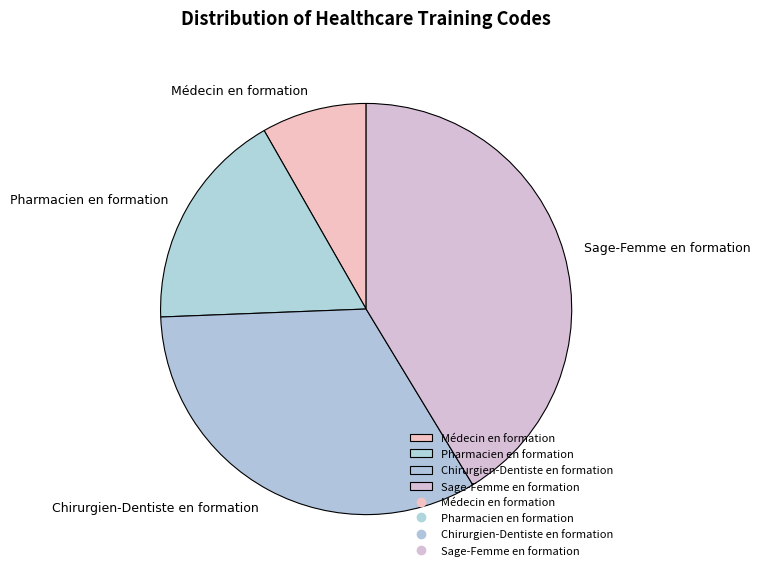

What is the largest slice in the pie chart?

Sage-Femme en formation